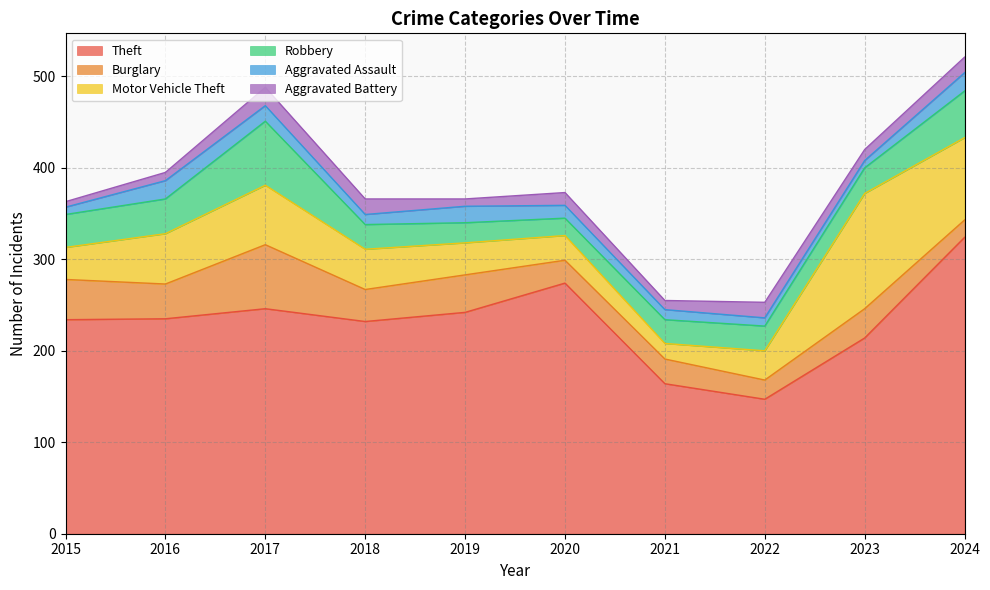

What is the value of the Aggravated Assault point at the 8th from the left?

9